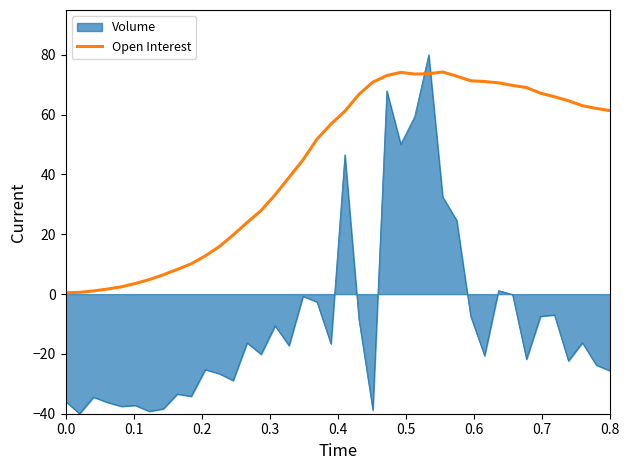

True or false: Open Interest and Volume cross at least once.

True